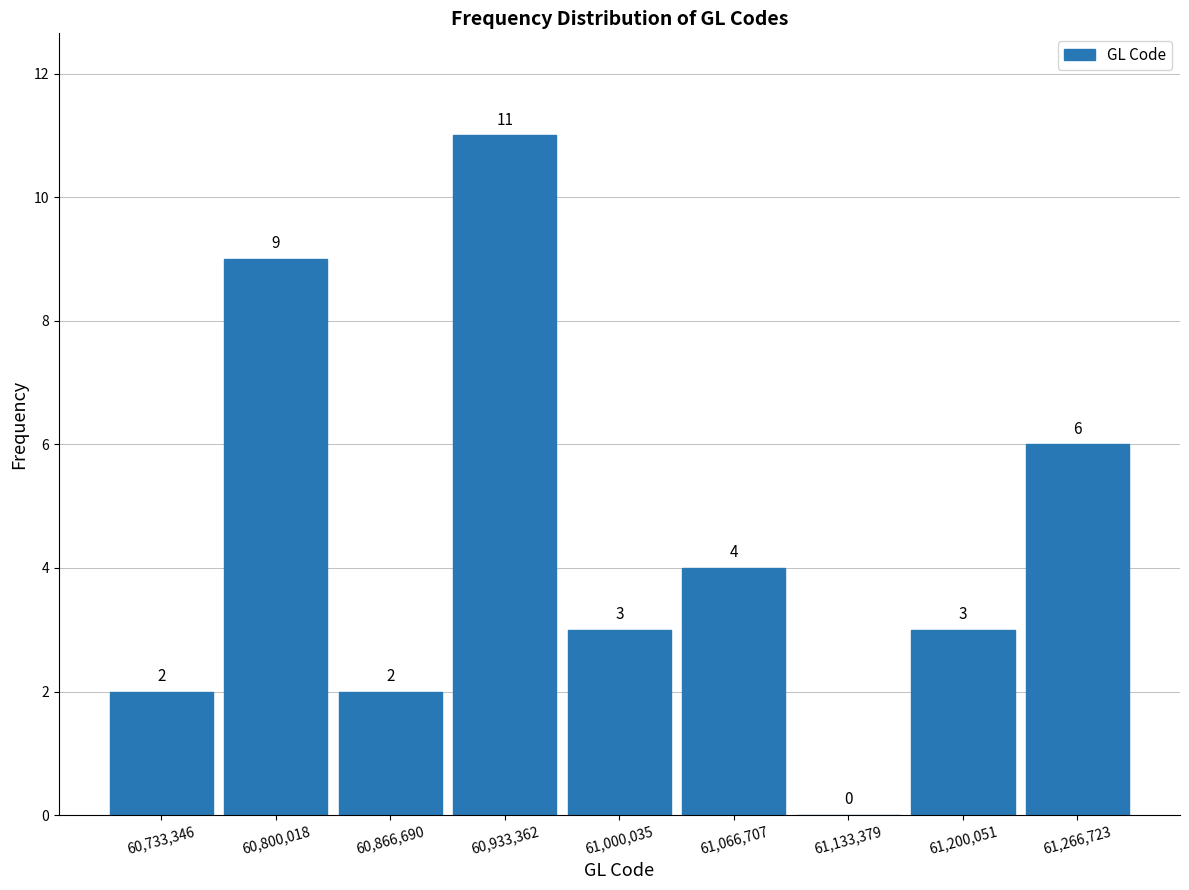

How tall is the bar that spans 60970000 to 61030000 on the x-axis? The bar edges are not printed on the chart, so give them approximately, as read against the axis.

3